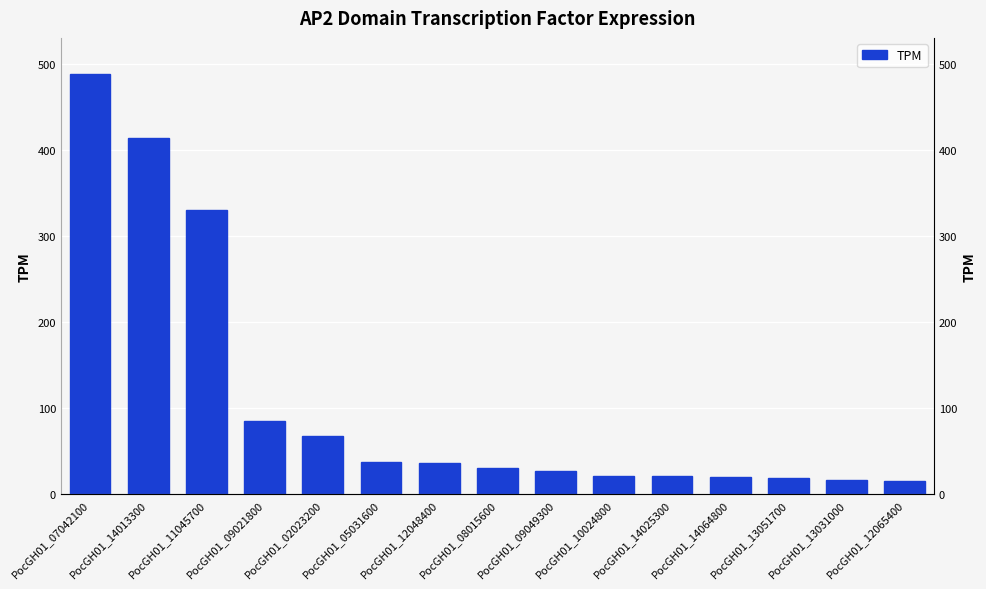

Reading left to right, extract all data points from this chart.

487.9	413.6	329.5	84.6	66.9	37.3	36.6	30.8	27.2	21.0	20.8	19.8	18.8	16.6	15.7